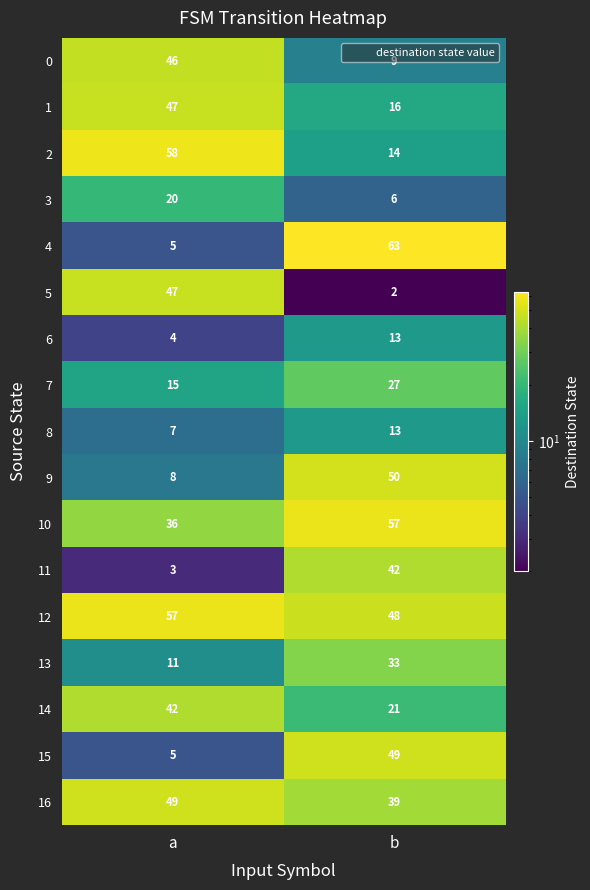

What is the spread (max minus min) of values at a?

55